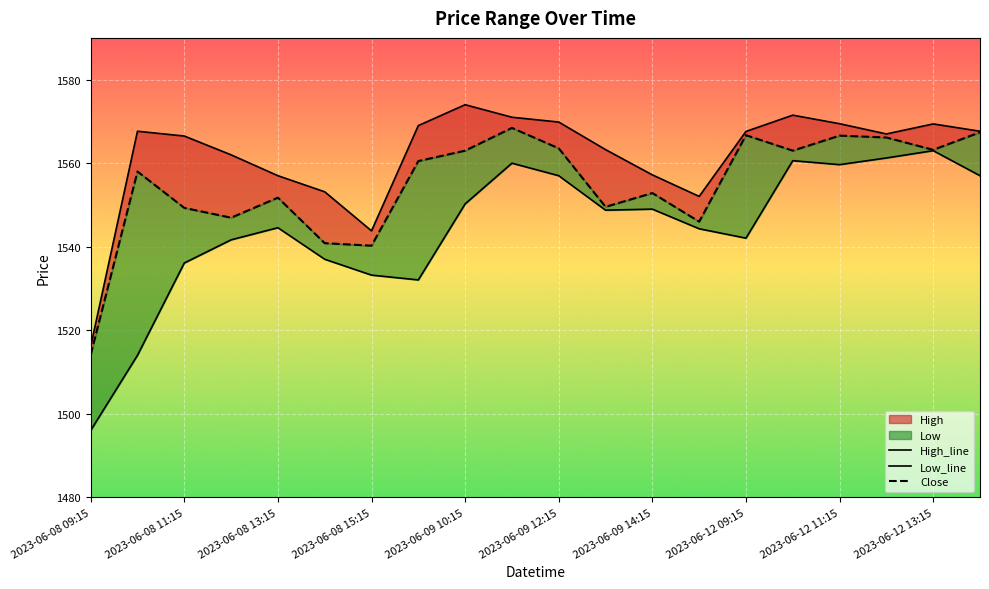

True or false: Close and High_line cross at least once.

False